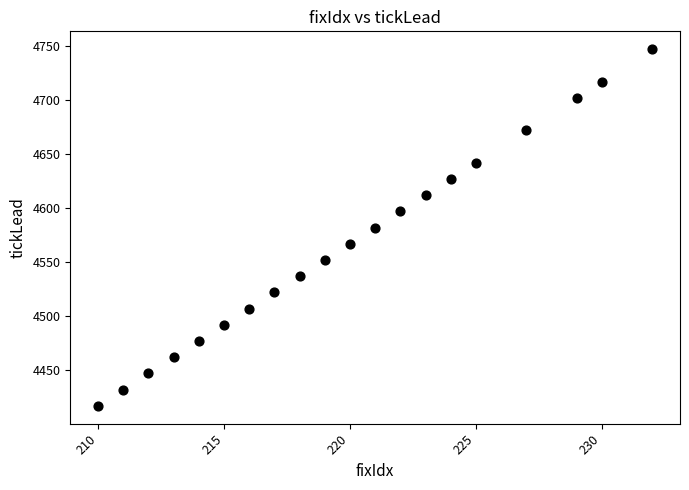

What is the range of X values (max minus min)?

22.0